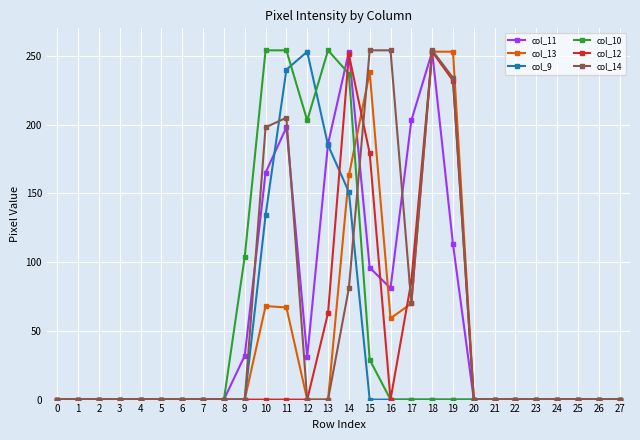

At which category is the sum across all series the highest?

14